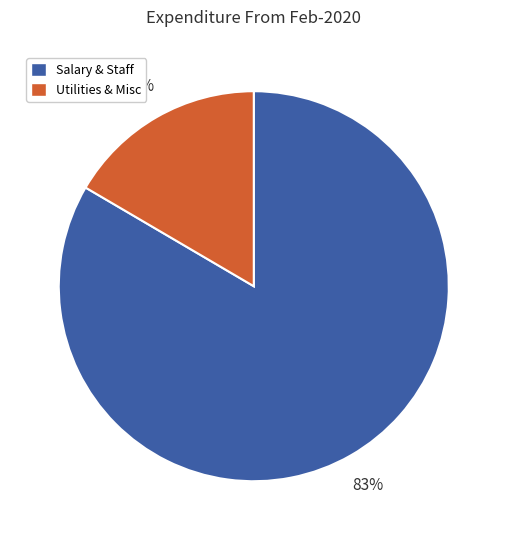

To the nearest percent, what portion does Utilities & Misc represent?

17%